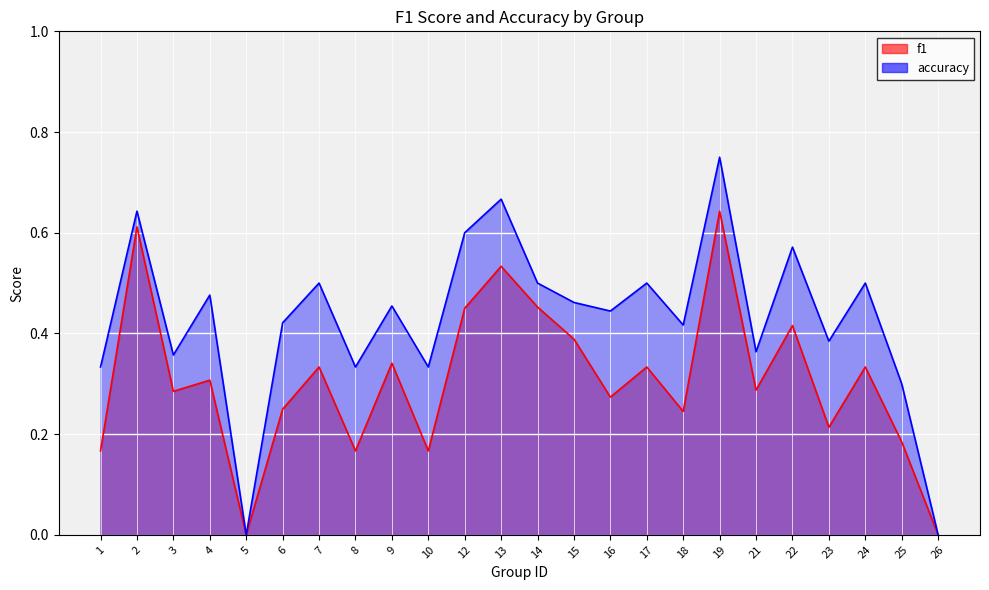

At 22, list the series in order from smallest to largest.

f1, accuracy